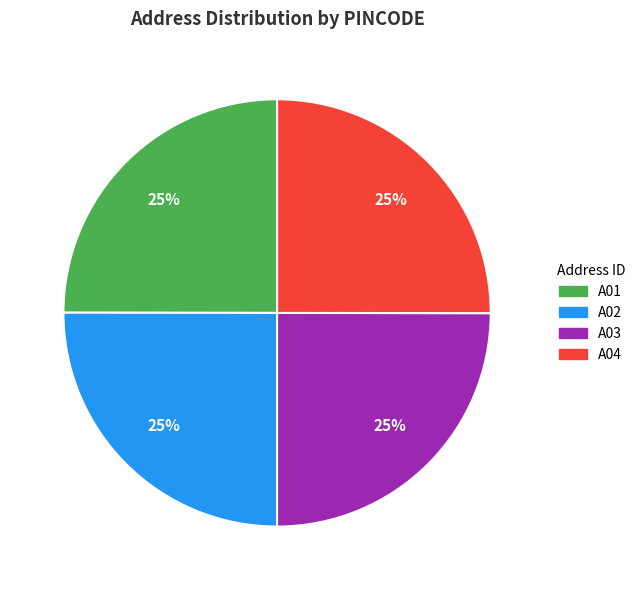

Does any single category account for the majority?

No